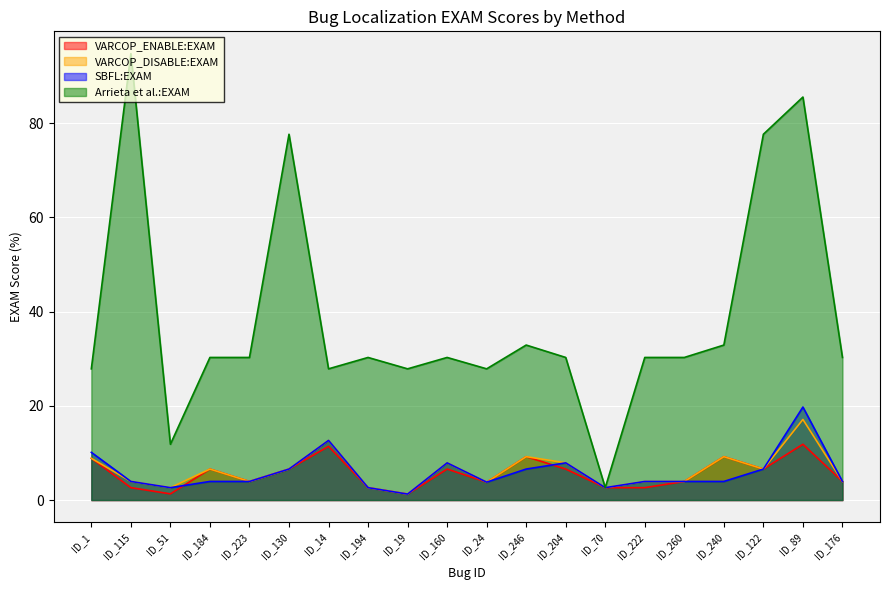

What are all the series names shown in the legend?

VARCOP_ENABLE:EXAM, VARCOP_DISABLE:EXAM, SBFL:EXAM, Arrieta et al.:EXAM